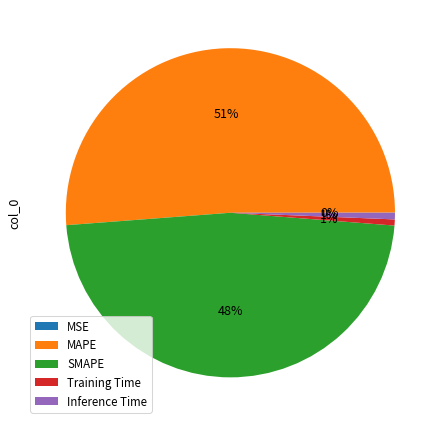

Between MAPE and Training Time, which is larger?

MAPE